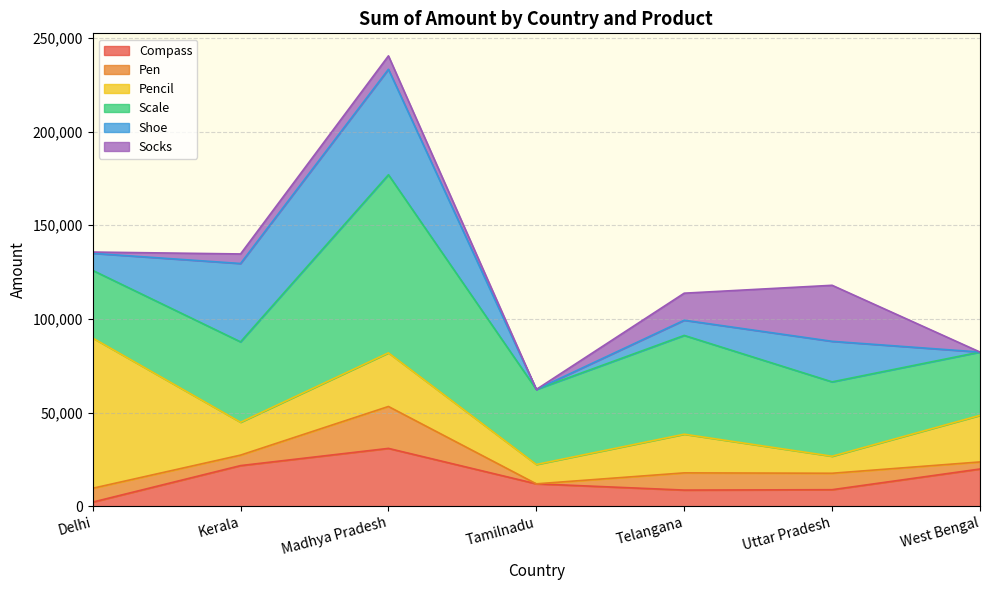

At which label does Compass reach its minimum?

Delhi